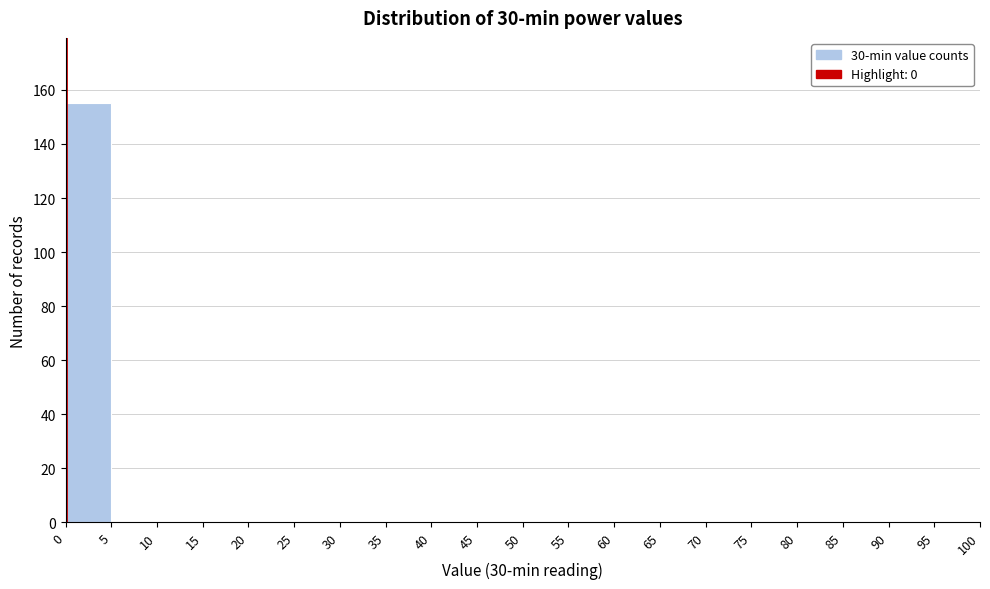

Reading left to right, list every bar in this chart as the range it spans on the x-axis followed by its height. The values are not printed on the chart, so give them approximately, as read against the axis.

0 to 5: 156
5 to 10: 0
10 to 15: 0
15 to 20: 0
20 to 25: 0
25 to 30: 0
30 to 35: 0
35 to 40: 0
40 to 45: 0
45 to 50: 0
50 to 55: 0
55 to 60: 0
60 to 65: 0
65 to 70: 0
70 to 75: 0
75 to 80: 0
80 to 85: 0
85 to 90: 0
90 to 95: 0
95 to 100: 0